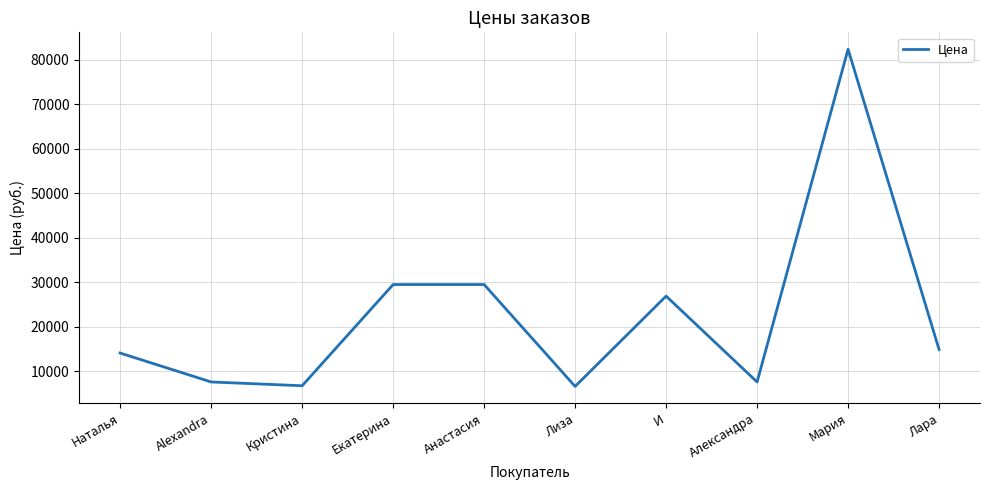

True or false: the data shows 8447 at Анастасия.

False